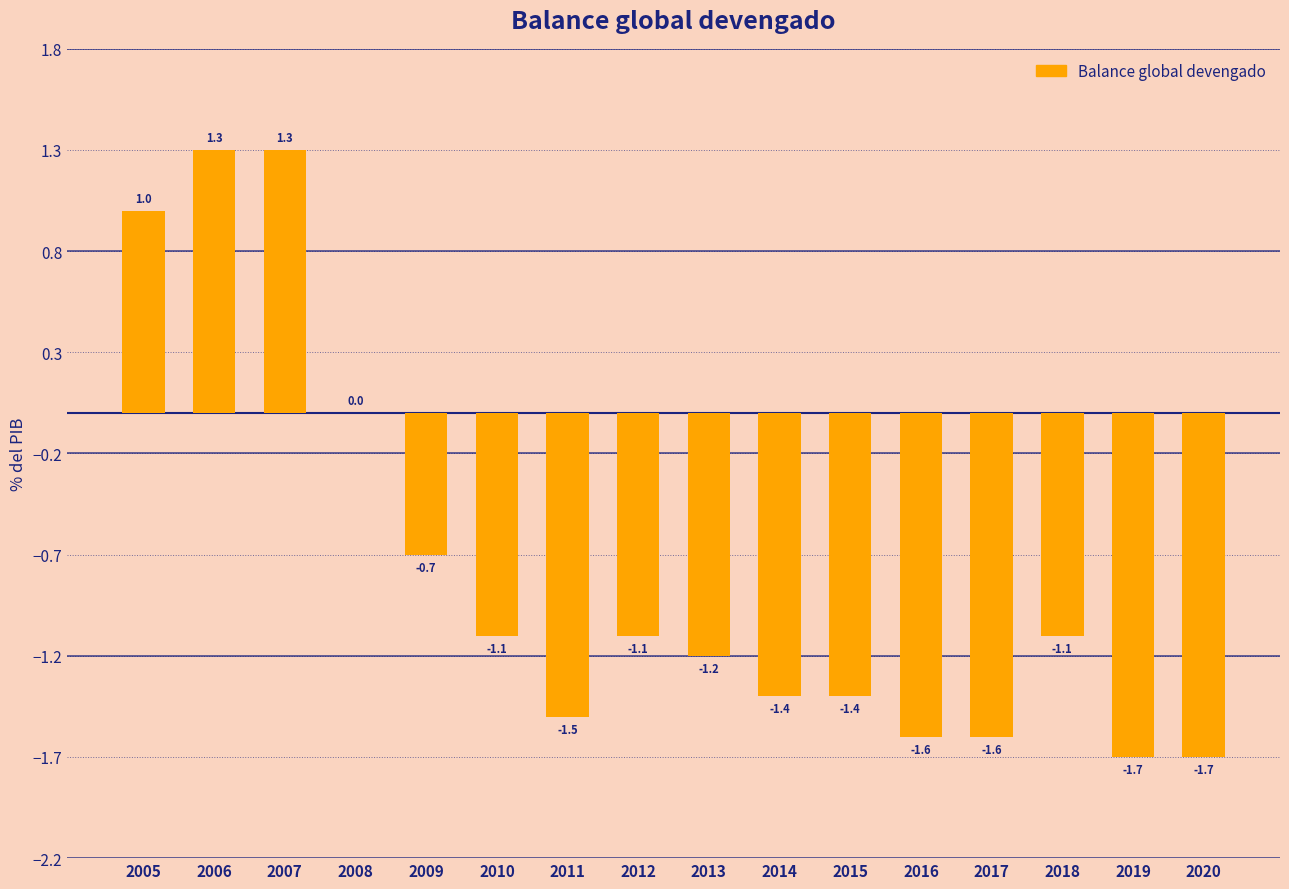

The value at 2020 is -1.7. True or false?

True